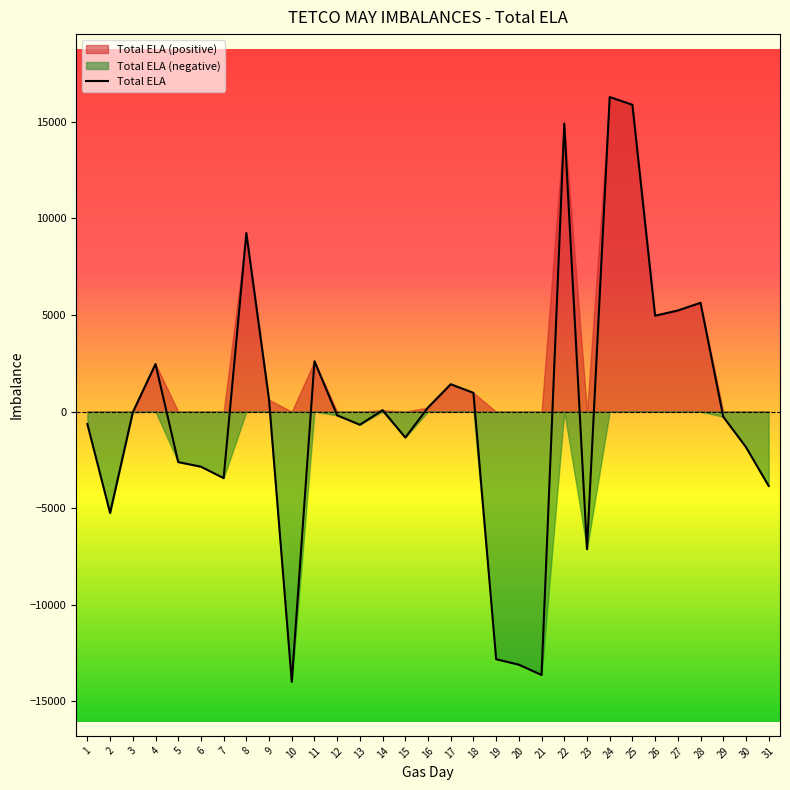

How many lines are shown in the chart?

1